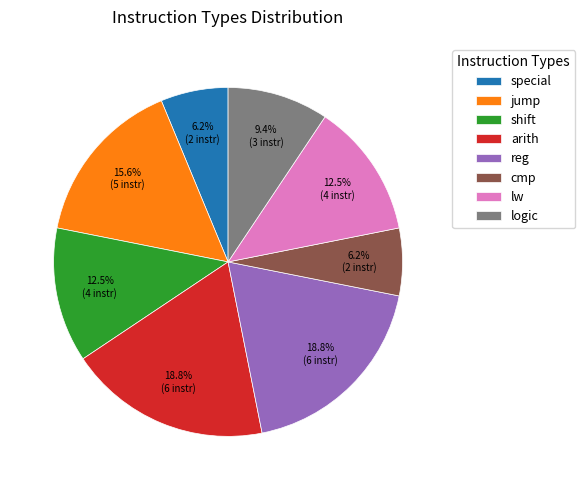

What is the ratio of the value at lw to the value at jump?

0.8